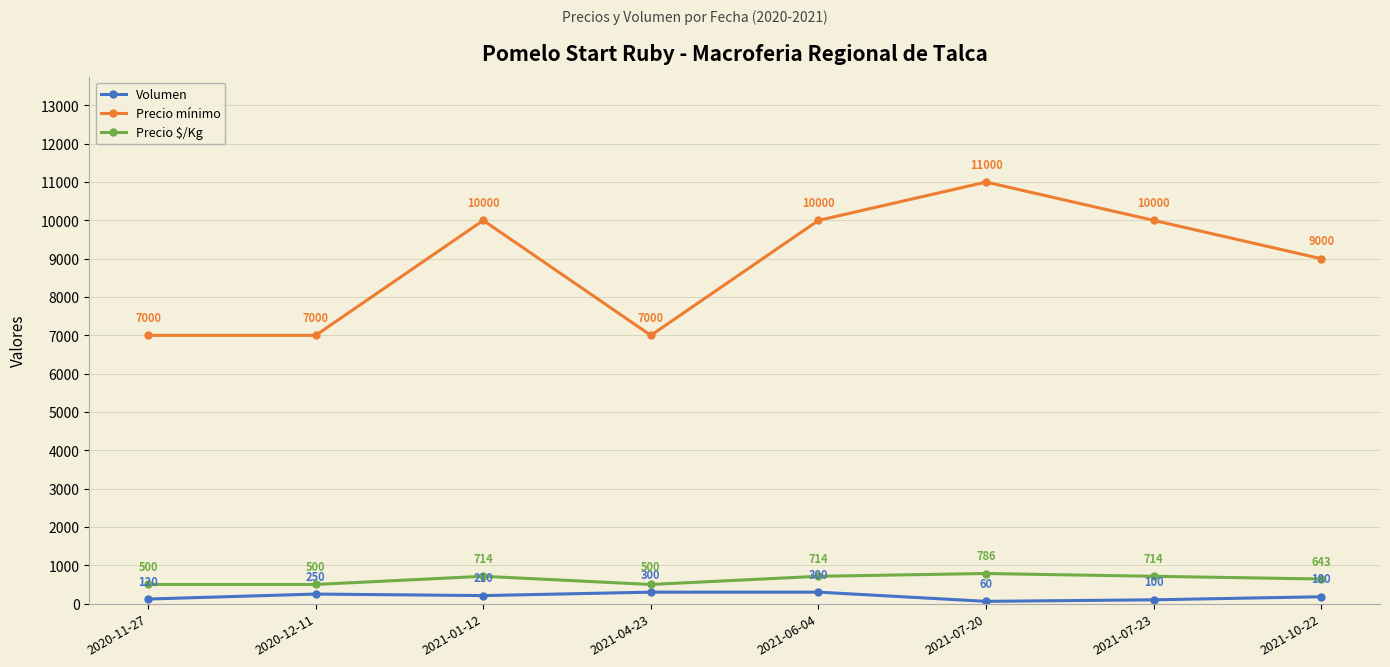

True or false: Volumen and Precio $/Kg cross at least once.

False